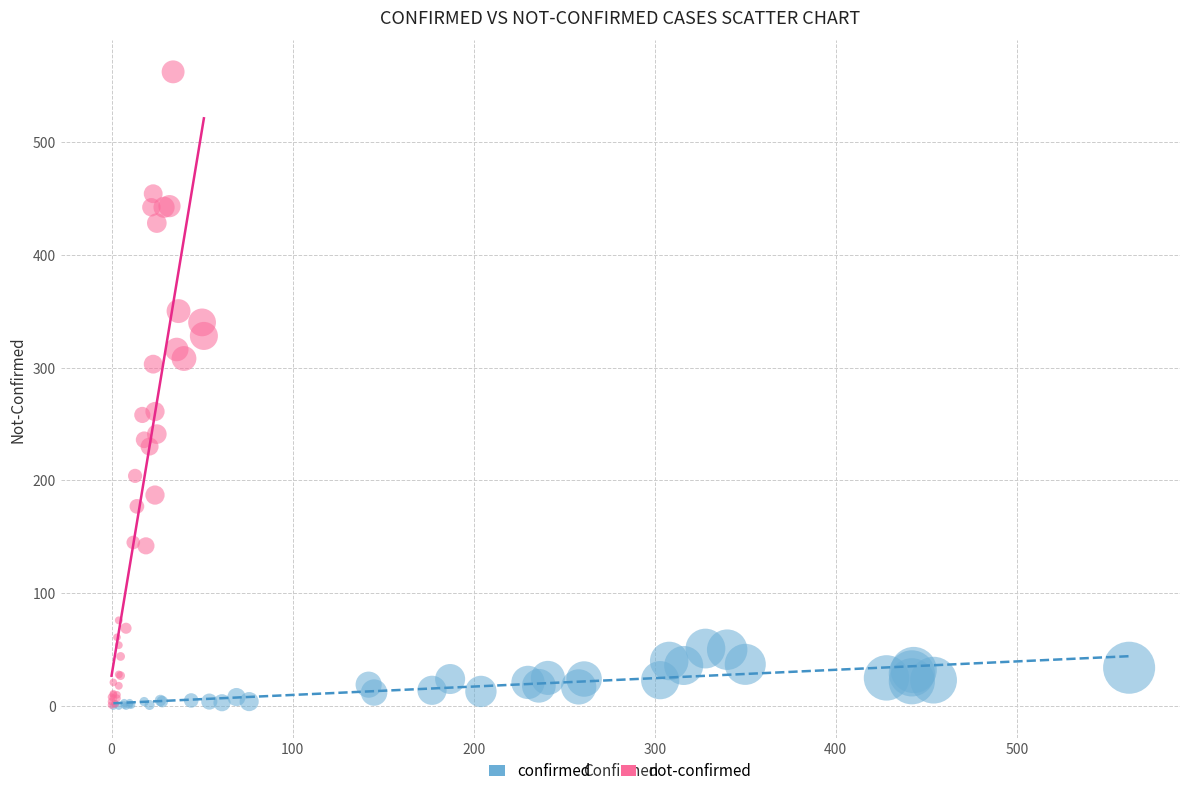

Which series has the widest spread of Y values?

not-confirmed